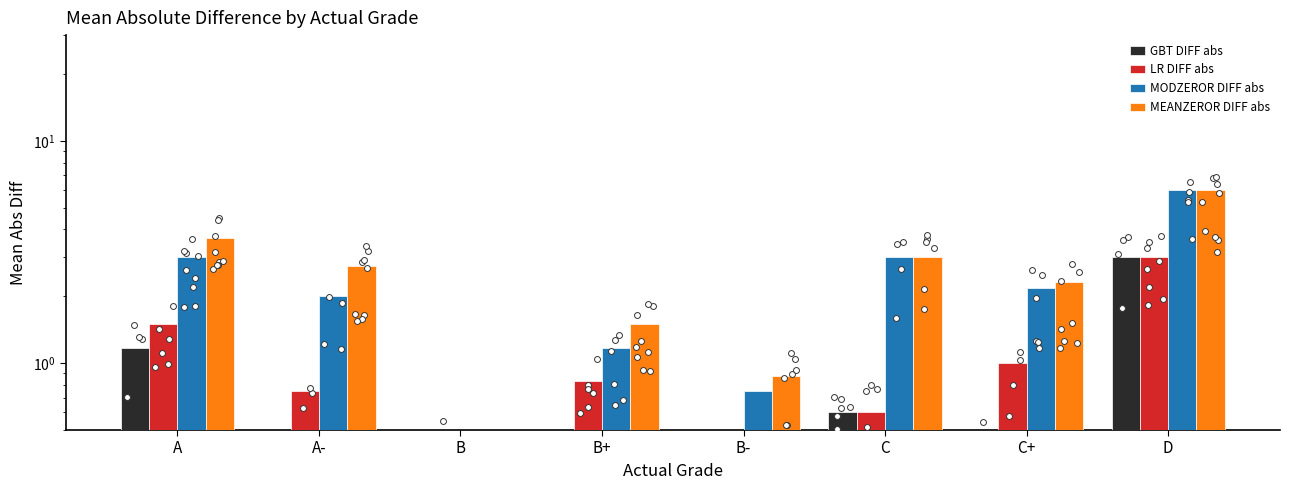

Which series has the largest total across all categories?

MEANZEROR DIFF abs